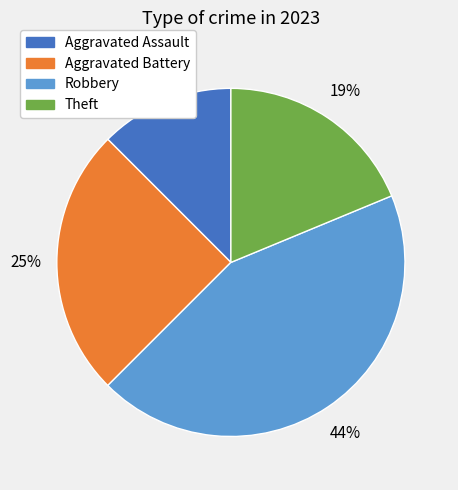

To the nearest percent, what is the average slice percentage?

25%